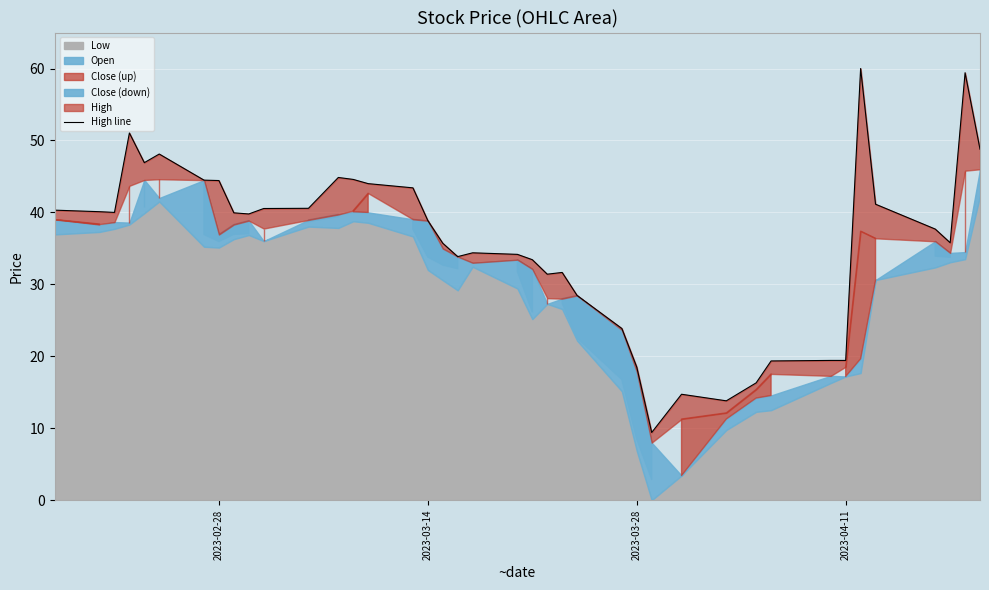

The chart shows a value of 27.0 at 2023-02-28. True or false?

False